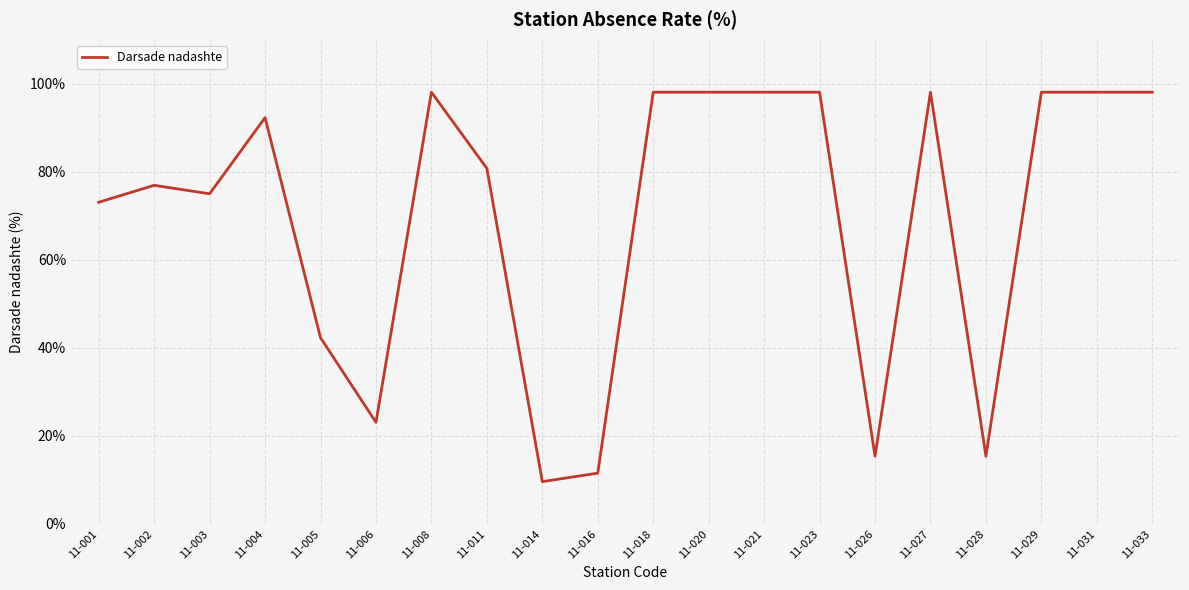

True or false: the data shows 20.0 at 11-029.

False